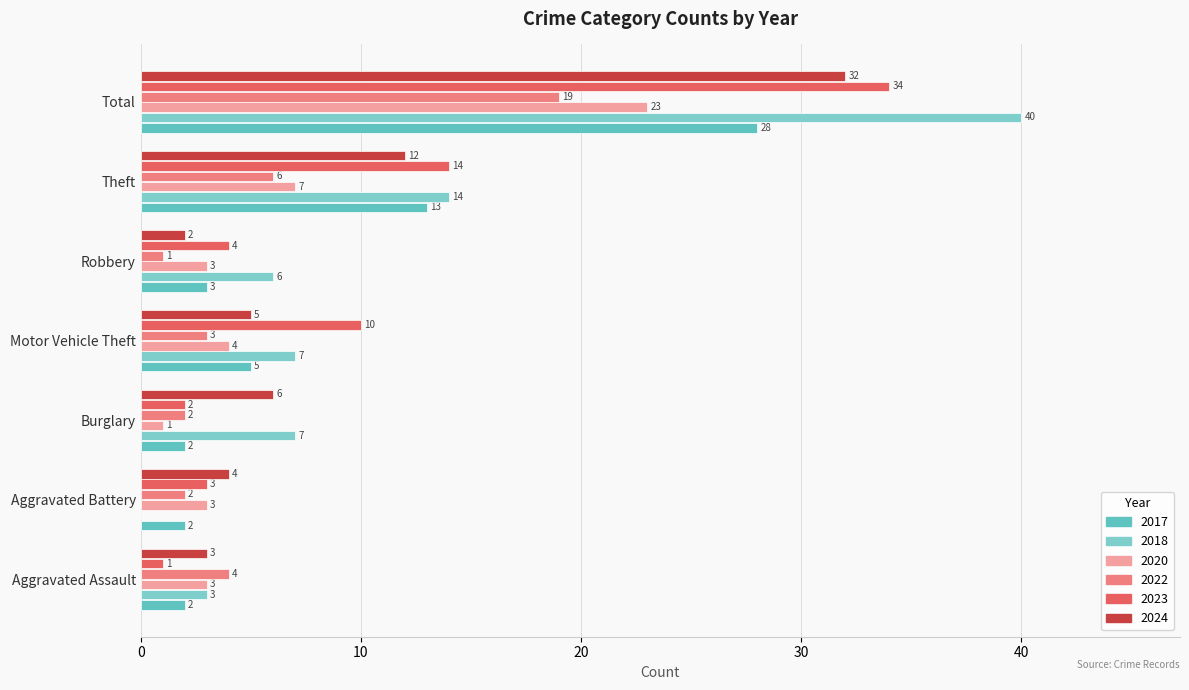

True or false: 2018 has a value of 9 at Motor Vehicle Theft.

False